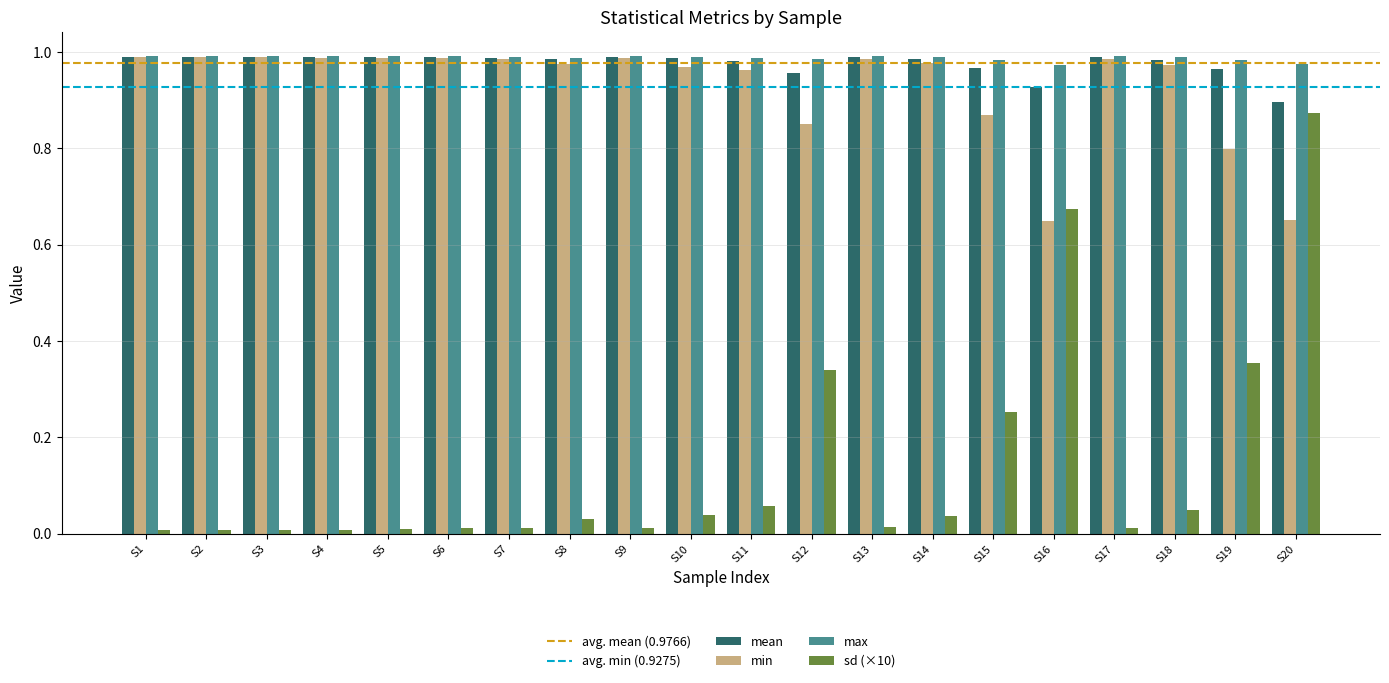

True or false: max has a value of 1.0 at S18.

True